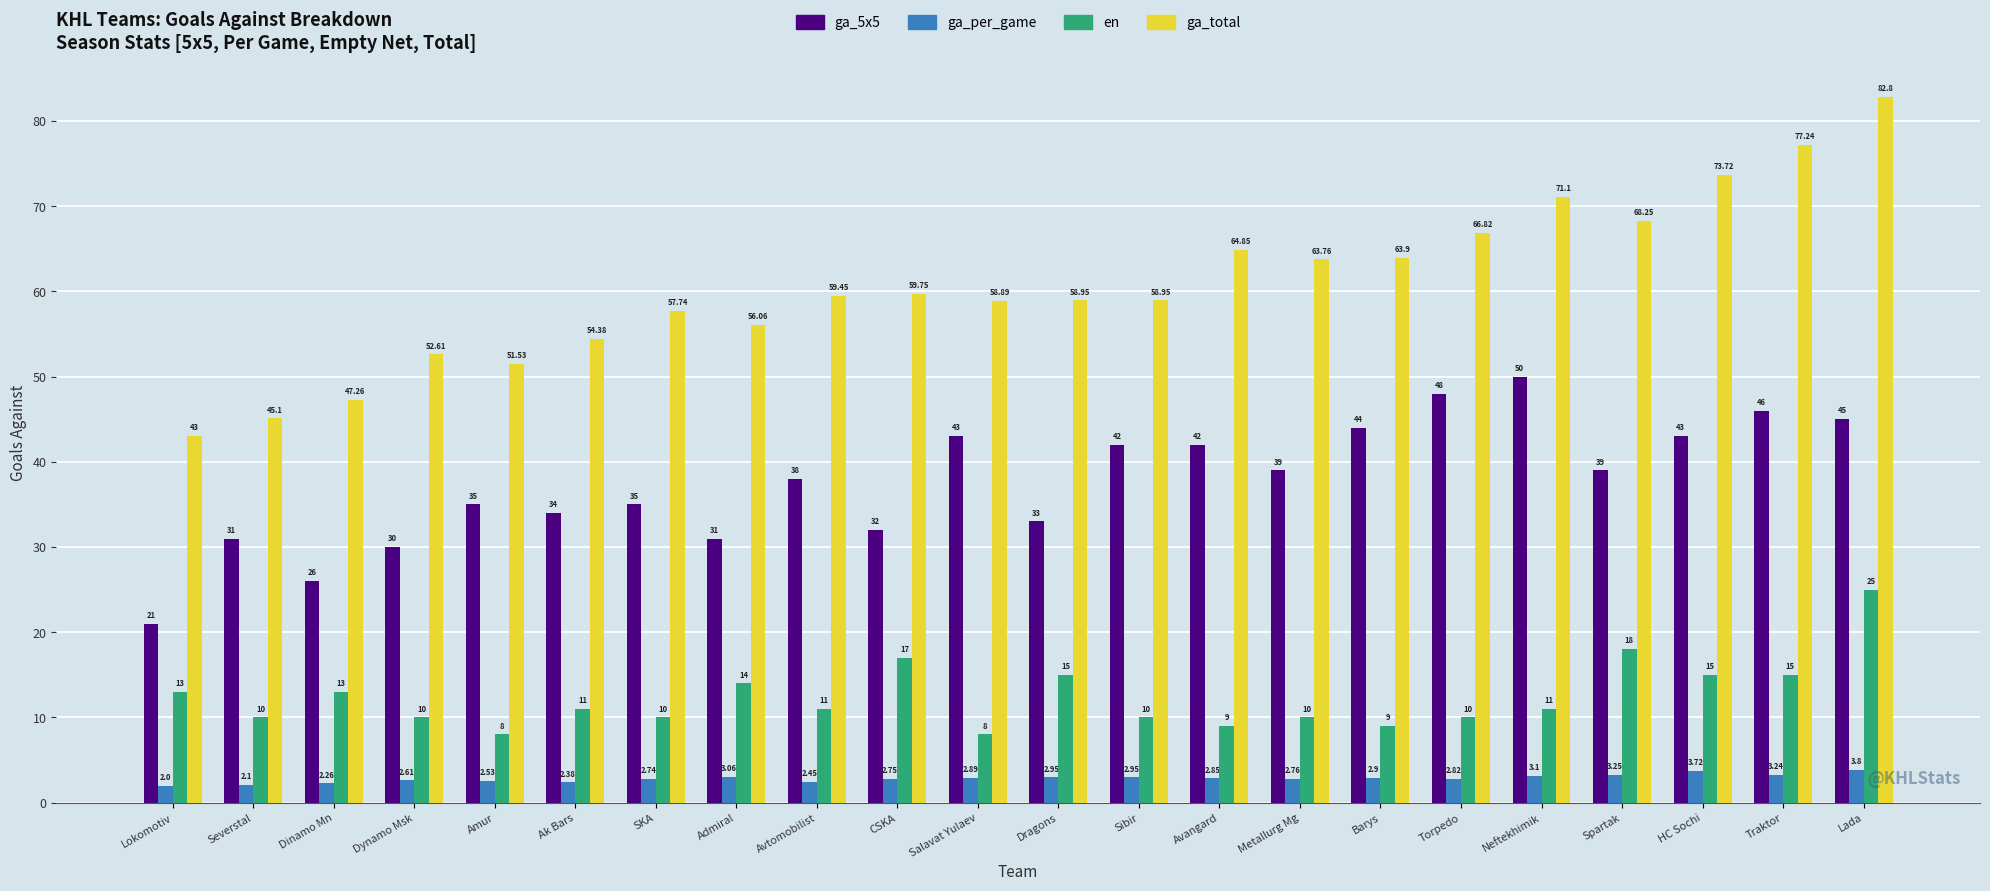

What is the label of the 9th bar from the left?

Avtomobilist